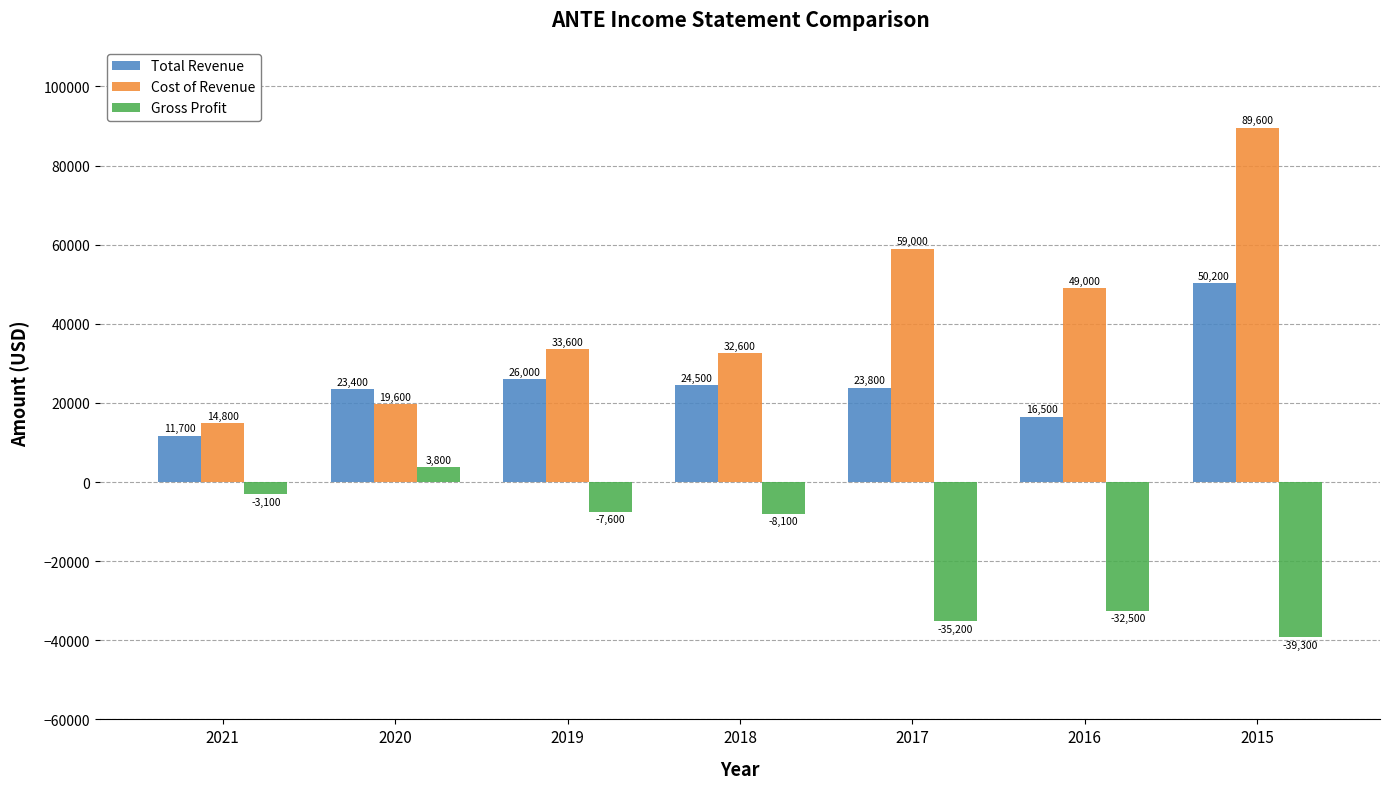

List the series in order of their overall mean, lowest first.

Gross Profit, Total Revenue, Cost of Revenue